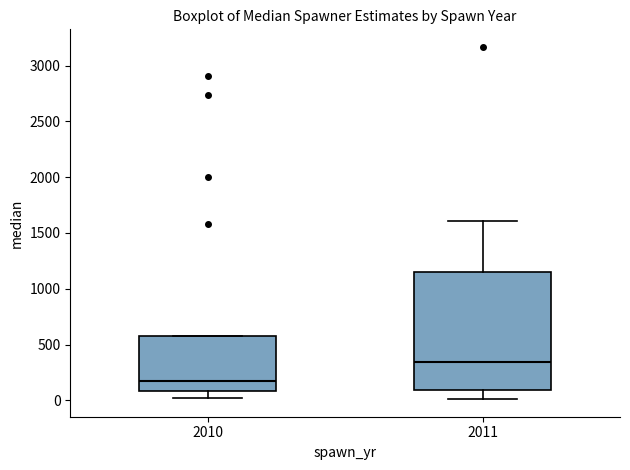

Which box's median line is the highest?

2011